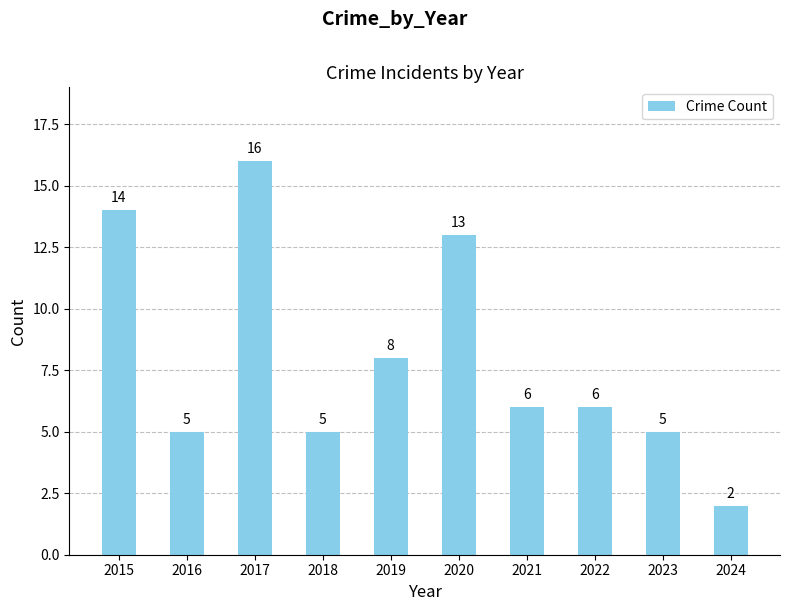

The value at 2021 is 6. True or false?

True